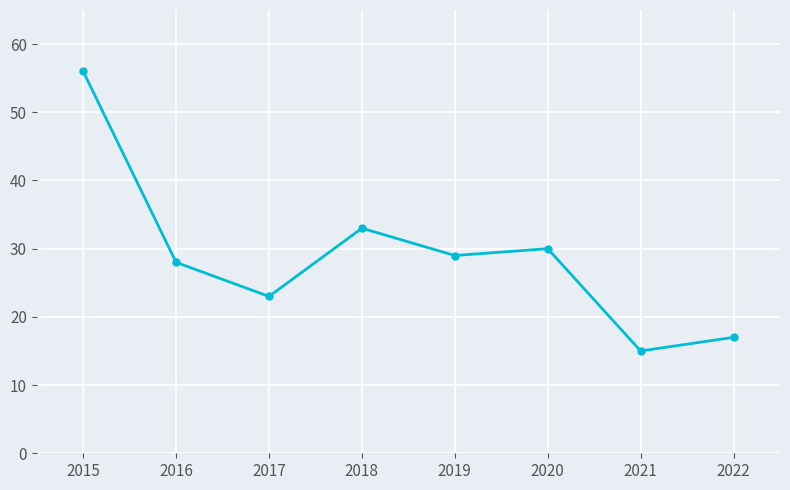

How many data points does each series have?

8